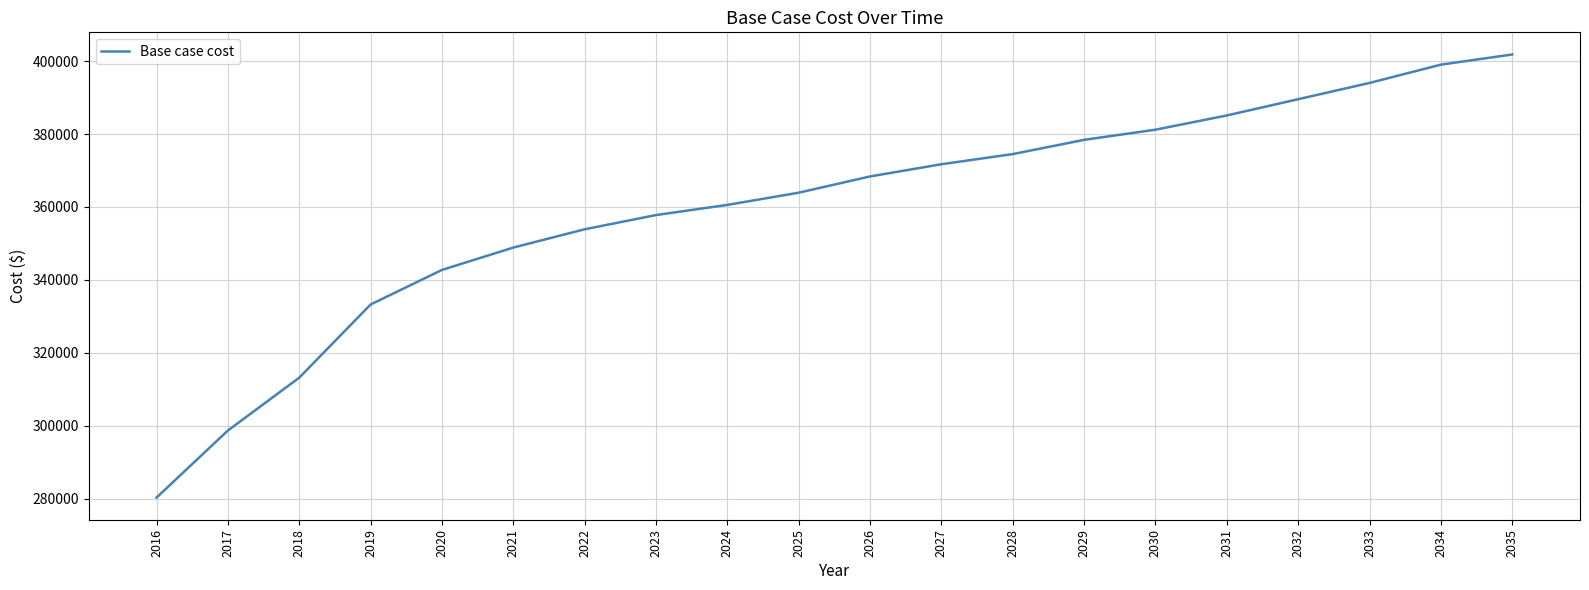

List the labels in order of value, largest first.

2035, 2034, 2033, 2032, 2031, 2030, 2029, 2028, 2027, 2026, 2025, 2024, 2023, 2022, 2021, 2020, 2019, 2018, 2017, 2016